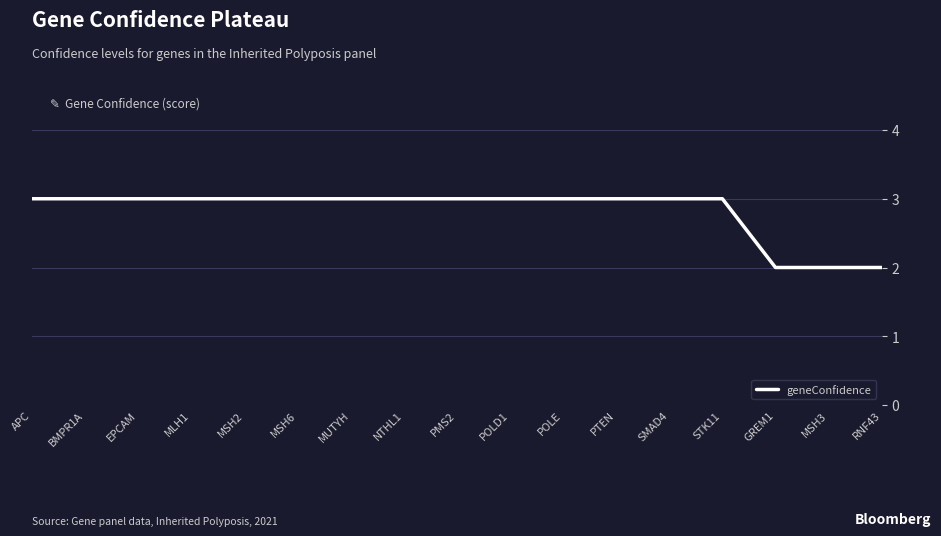

True or false: the data shows 2 at GREM1.

True